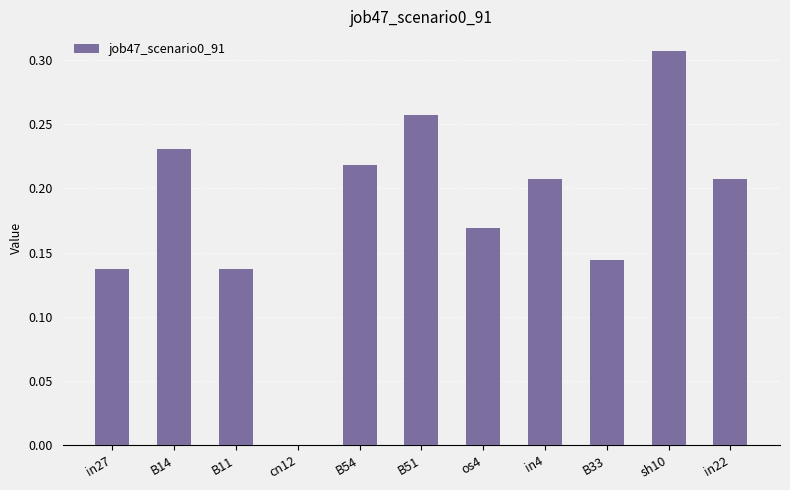

Which category has the highest value across all series?

sh10